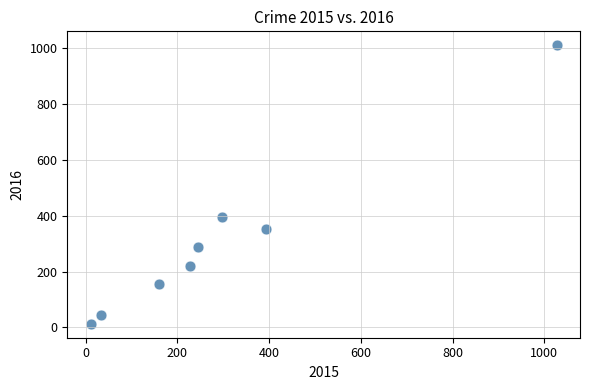

What is the average Y value?

309